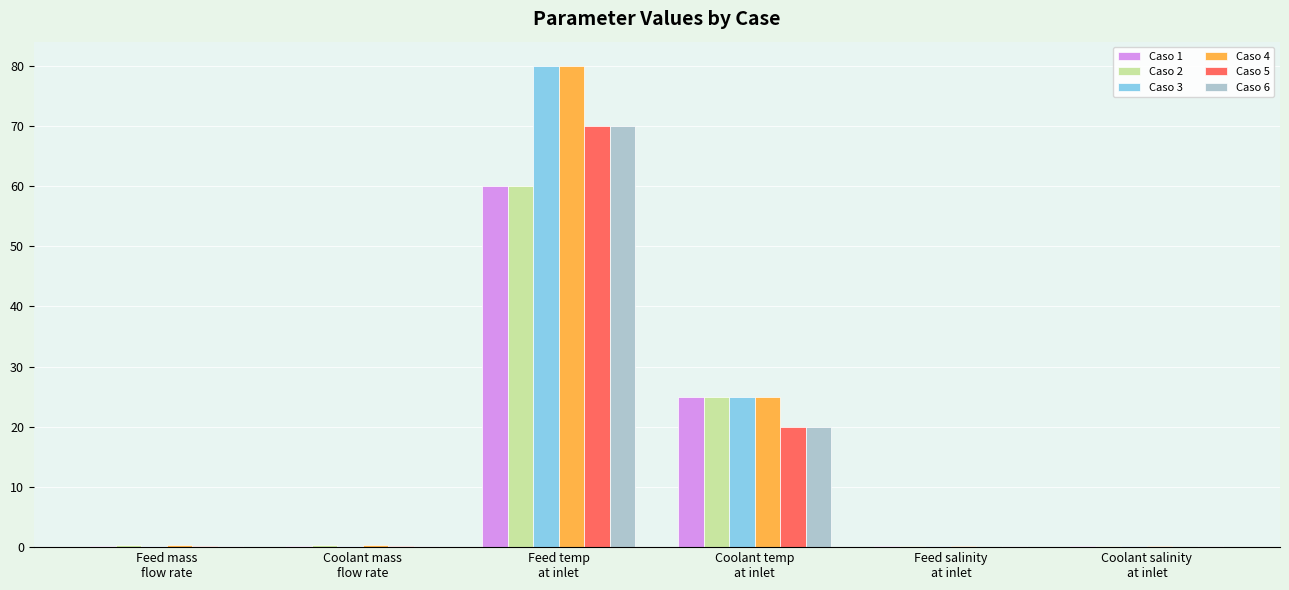

What value does the Caso 4 series have at Coolant temp
at inlet?

25.0